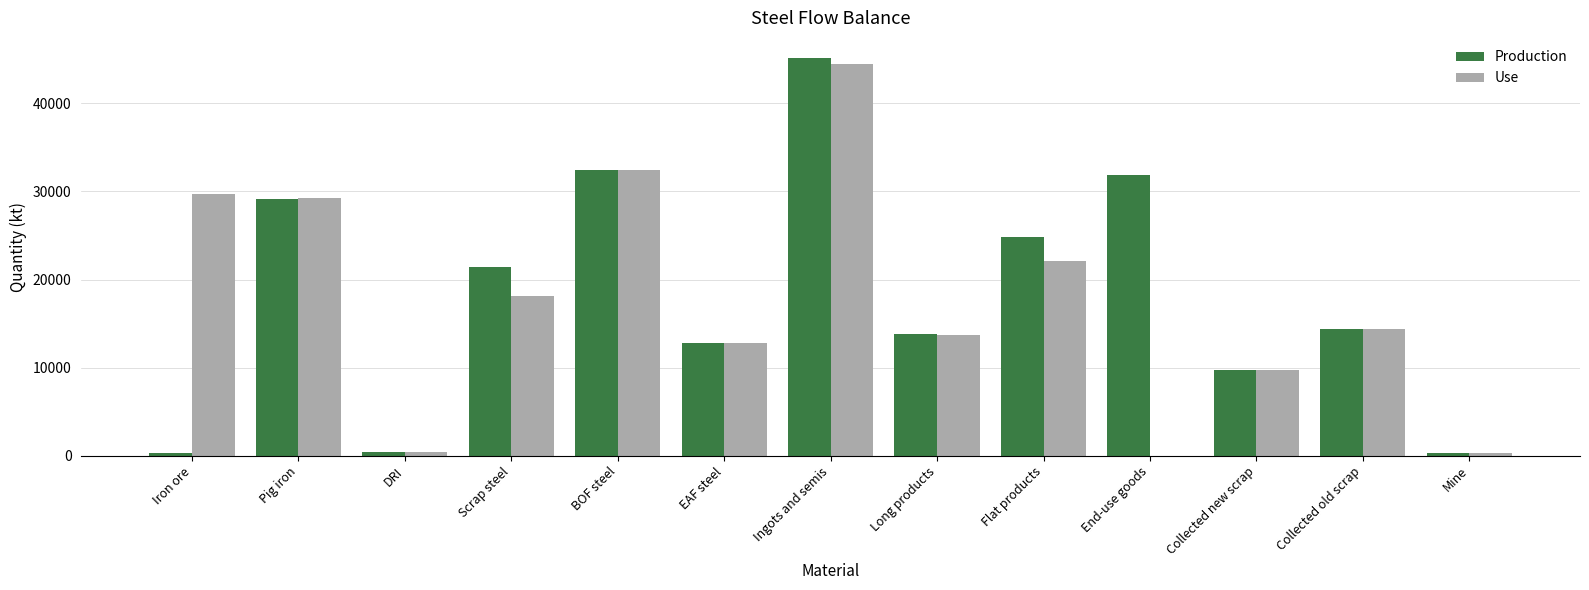

What value does the Use series have at Collected old scrap?

14405.2